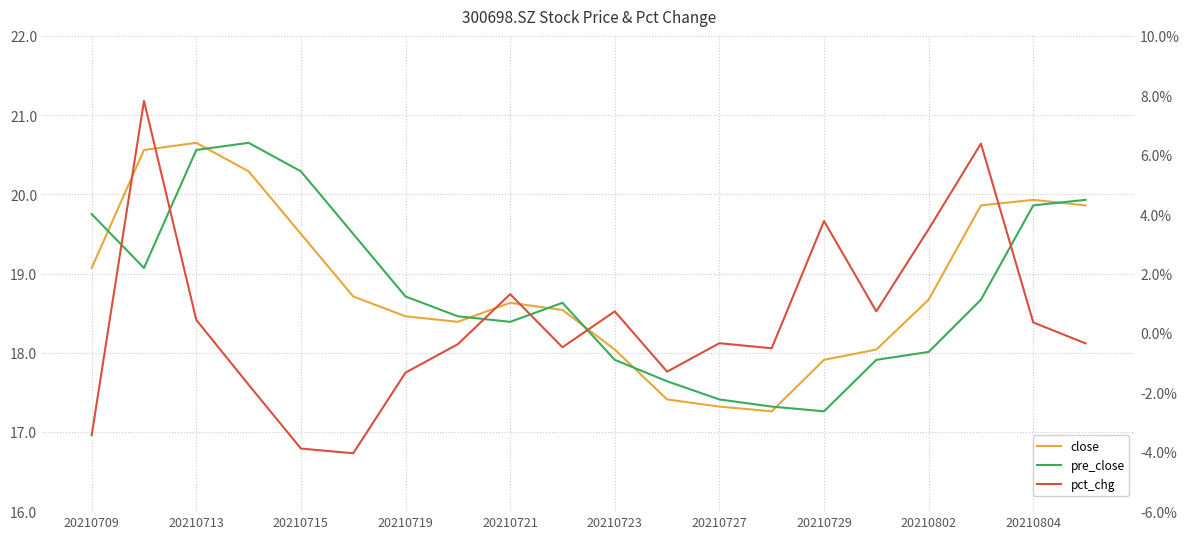

The pct_chg series shows -0.5 at 19. True or false?

False